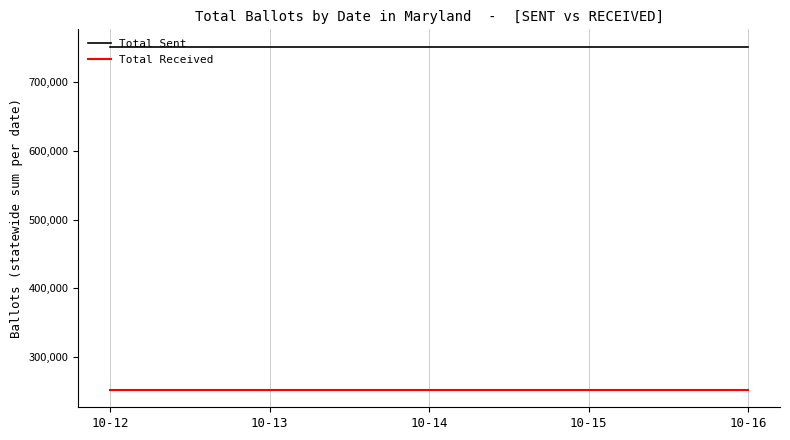

True or false: Total Sent and Total Received cross at least once.

False